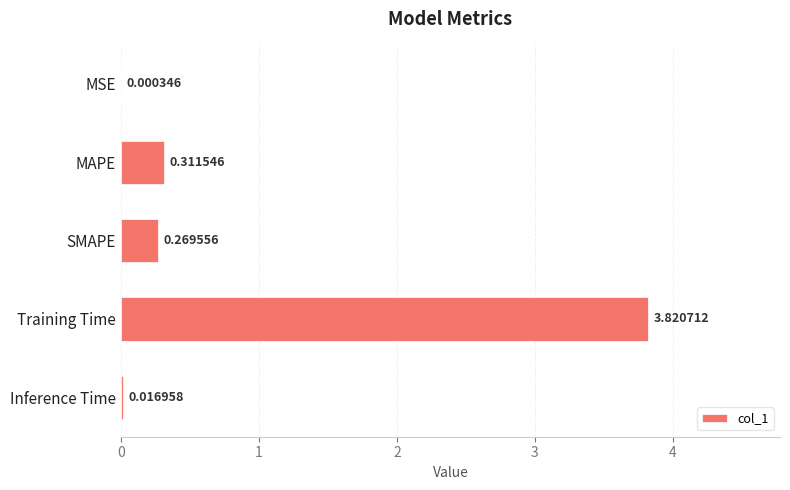

Between Training Time and MSE, which is larger?

Training Time